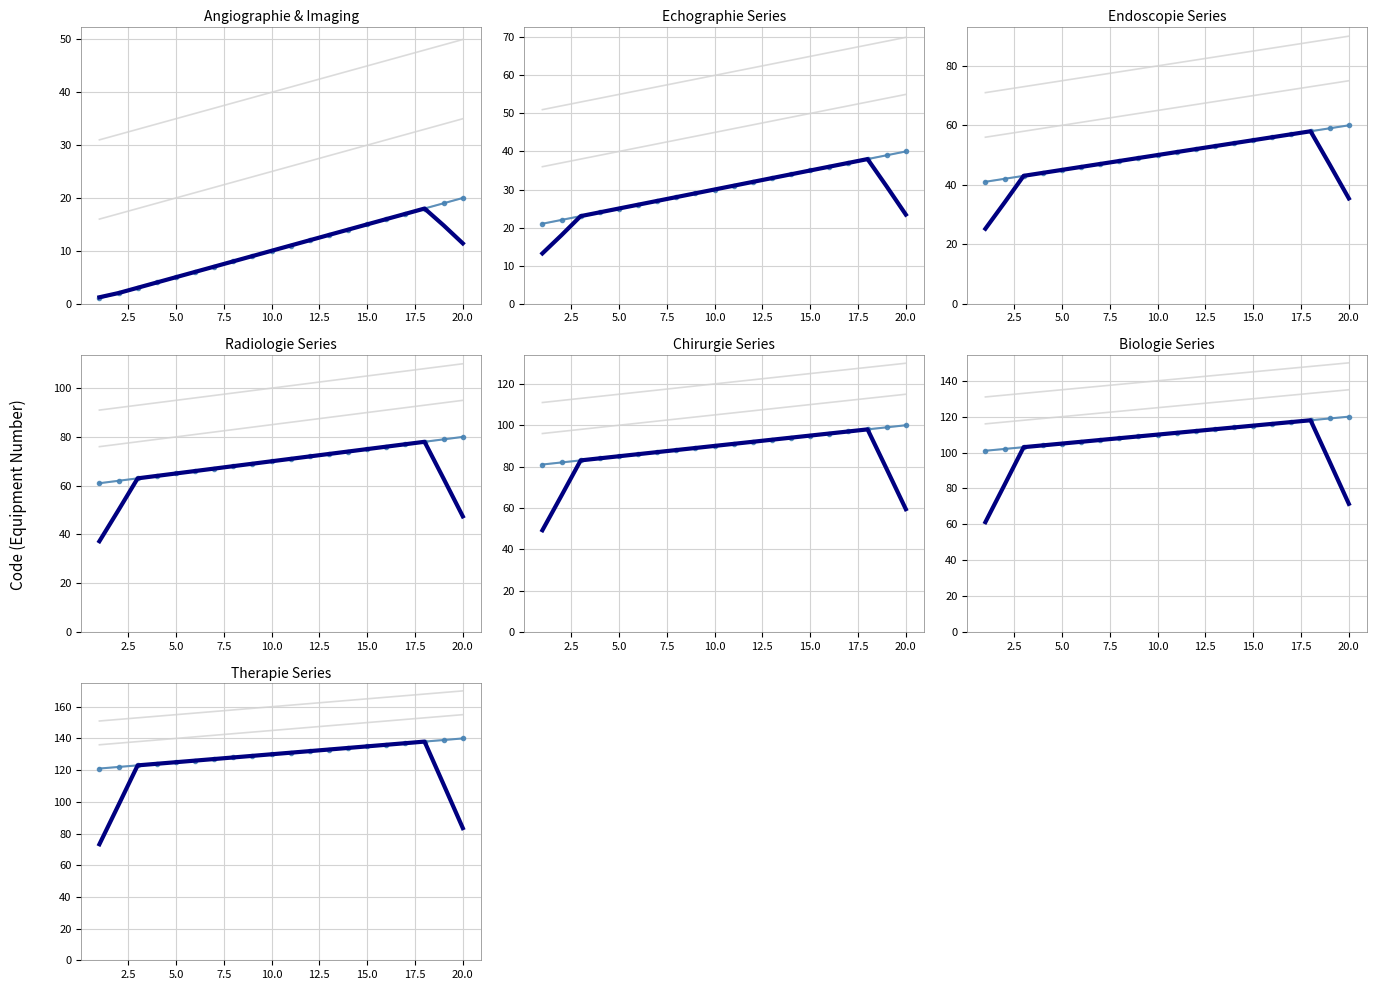

What is the average value?

10